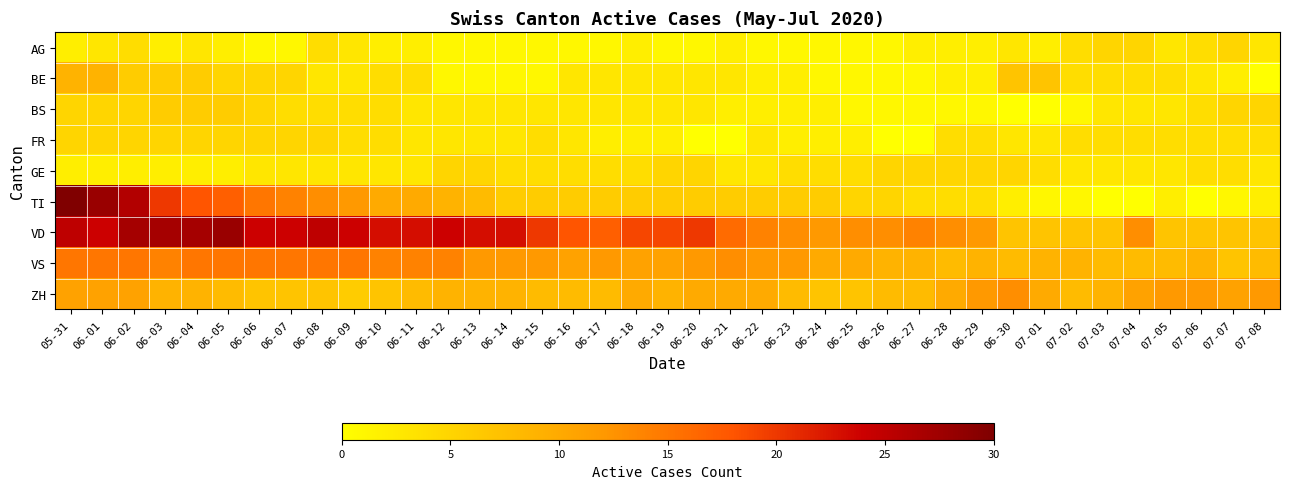

At how many categories does at least one series exceed 14?

22